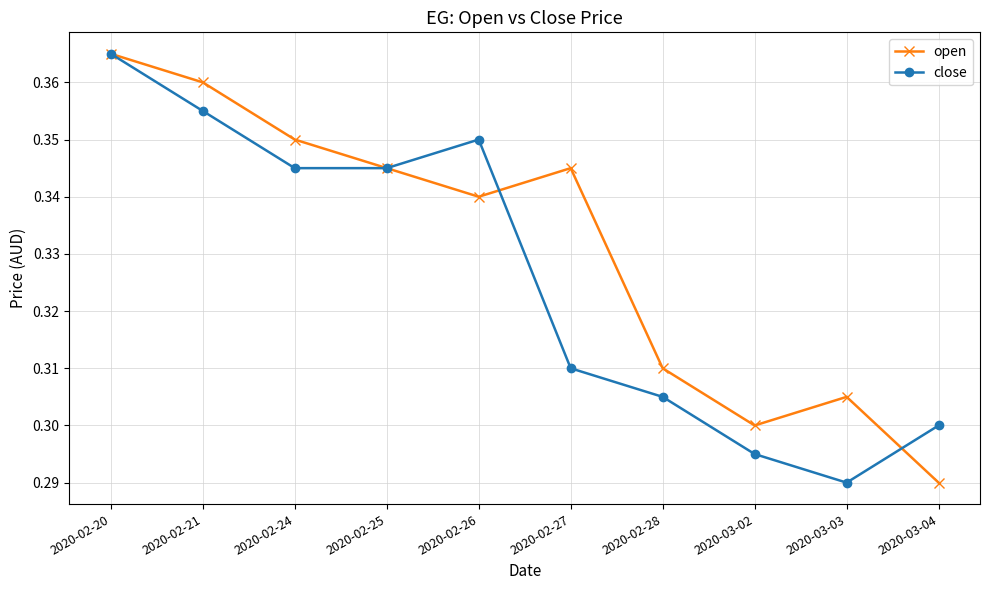

Which series has the largest total across all categories?

open